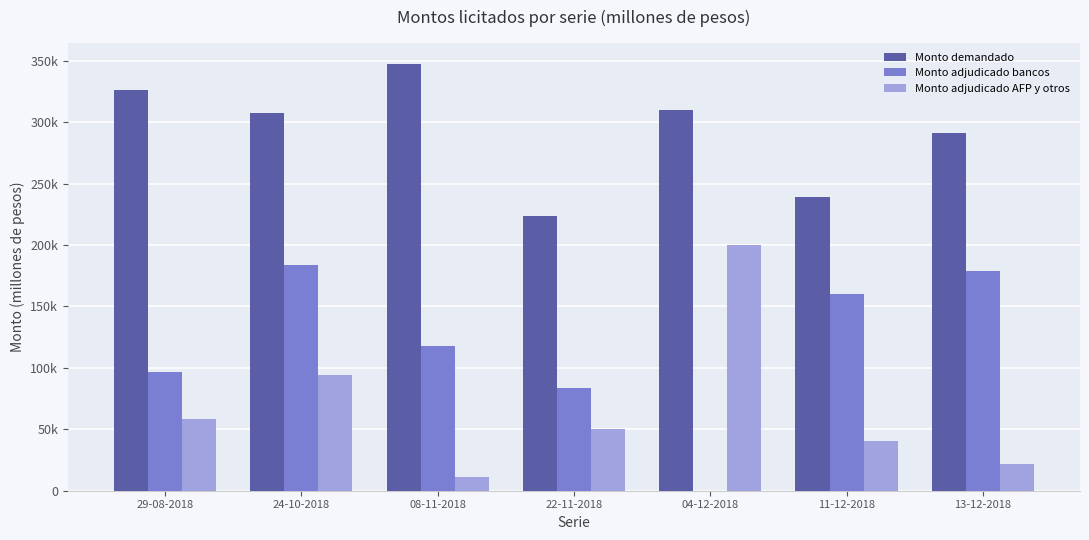

What are all the series names shown in the legend?

Monto demandado, Monto adjudicado bancos, Monto adjudicado AFP y otros